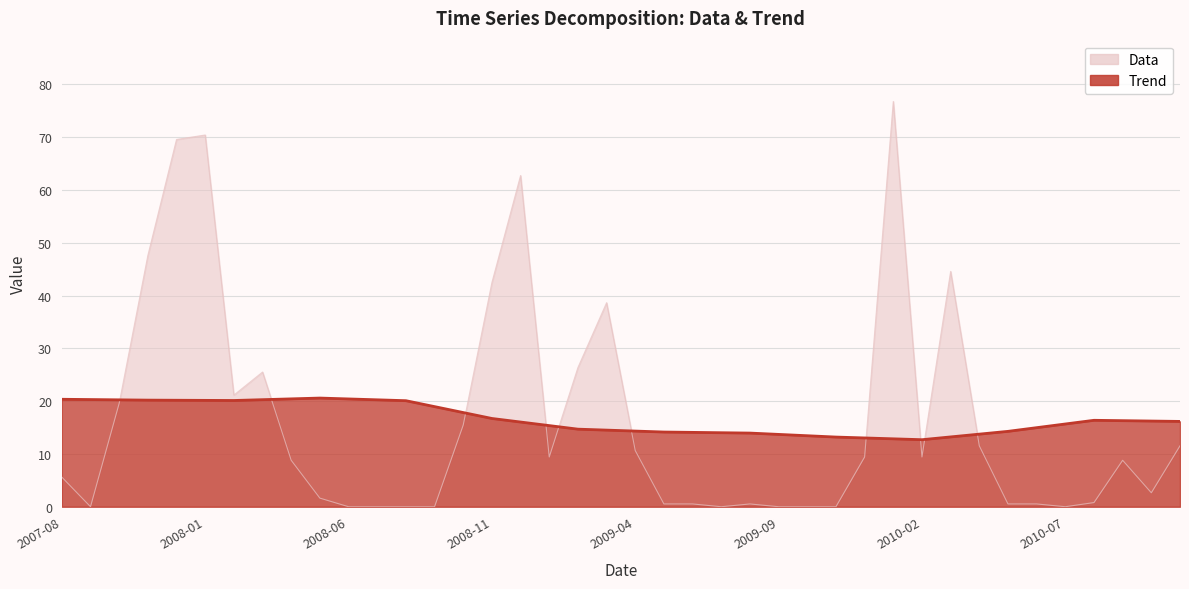

List the labels in order of Data value, smallest first.

2007-09-01, 2008-06-01, 2008-07-01, 2008-08-01, 2008-09-01, 2009-07-01, 2009-09-01, 2009-10-01, 2009-11-01, 2010-07-01, 2009-05-01, 2009-06-01, 2009-08-01, 2010-05-01, 2010-06-01, 2010-08-01, 2008-05-01, 2010-10-01, 2007-08-01, 2008-04-01, 2010-09-01, 2009-01-01, 2009-12-01, 2010-02-01, 2009-04-01, 2010-04-01, 2010-11-01, 2008-10-01, 2007-10-01, 2008-02-01, 2008-03-01, 2009-02-01, 2009-03-01, 2008-11-01, 2010-03-01, 2007-11-01, 2008-12-01, 2007-12-01, 2008-01-01, 2010-01-01